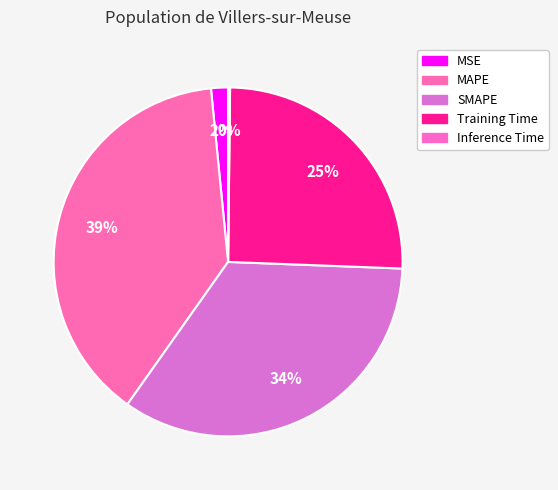

Rank the categories by value from lowest to highest.

Inference Time, MSE, Training Time, SMAPE, MAPE